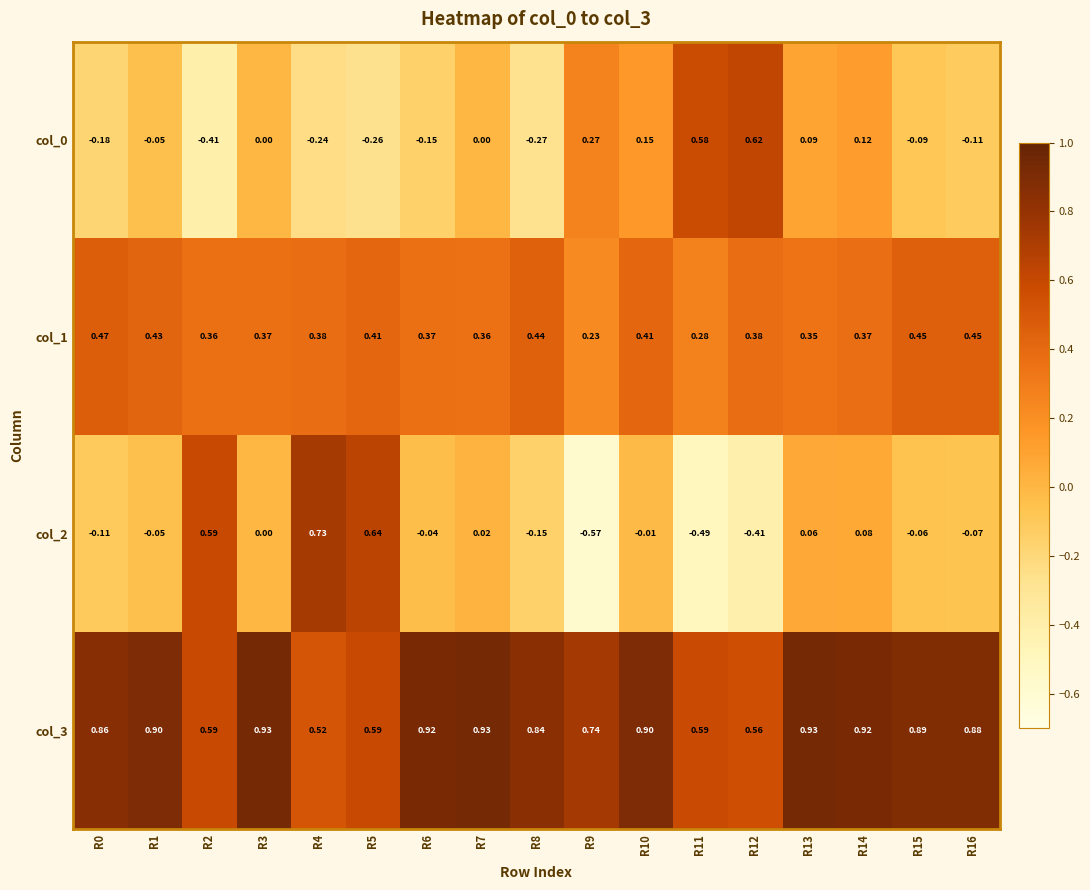

Is the value of col_0 at R16 greater than the value of col_2 at R12?

Yes